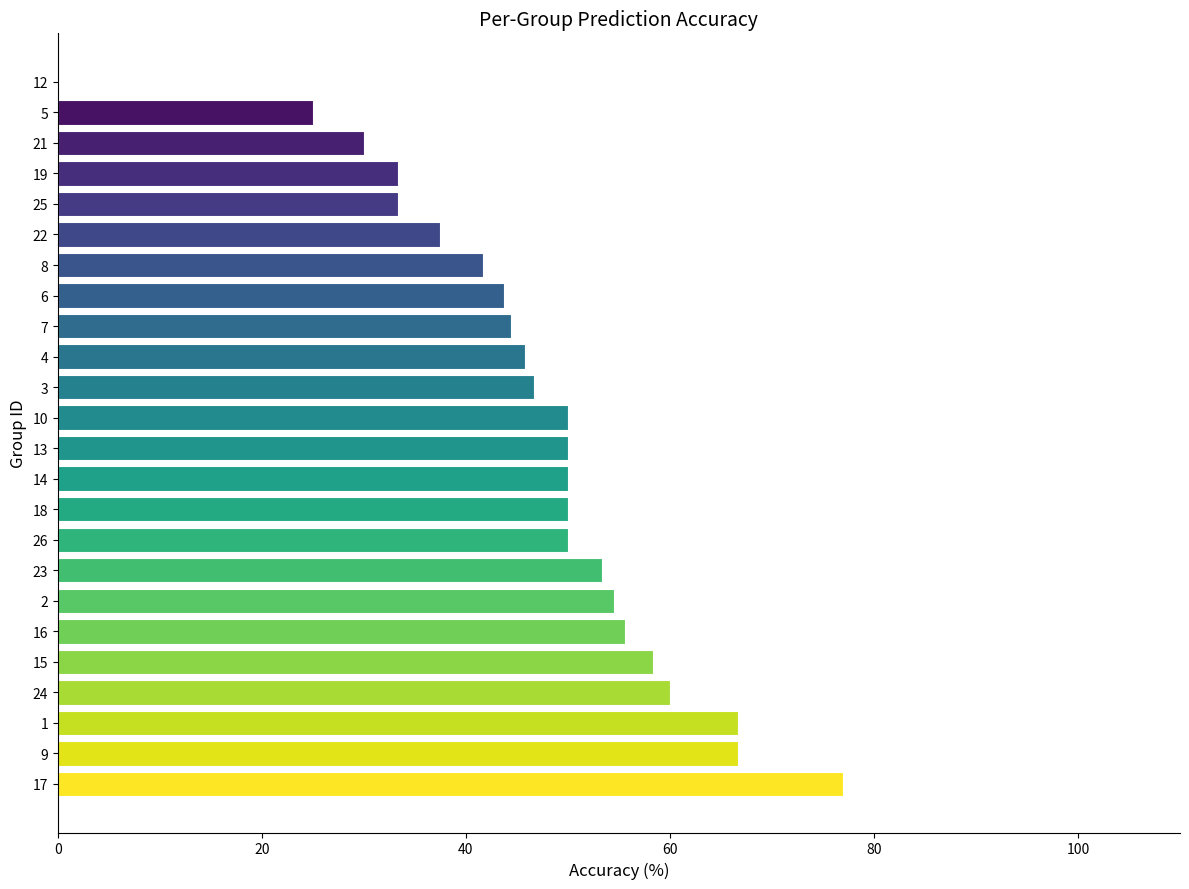

Between 7 and 23, which is larger?

23